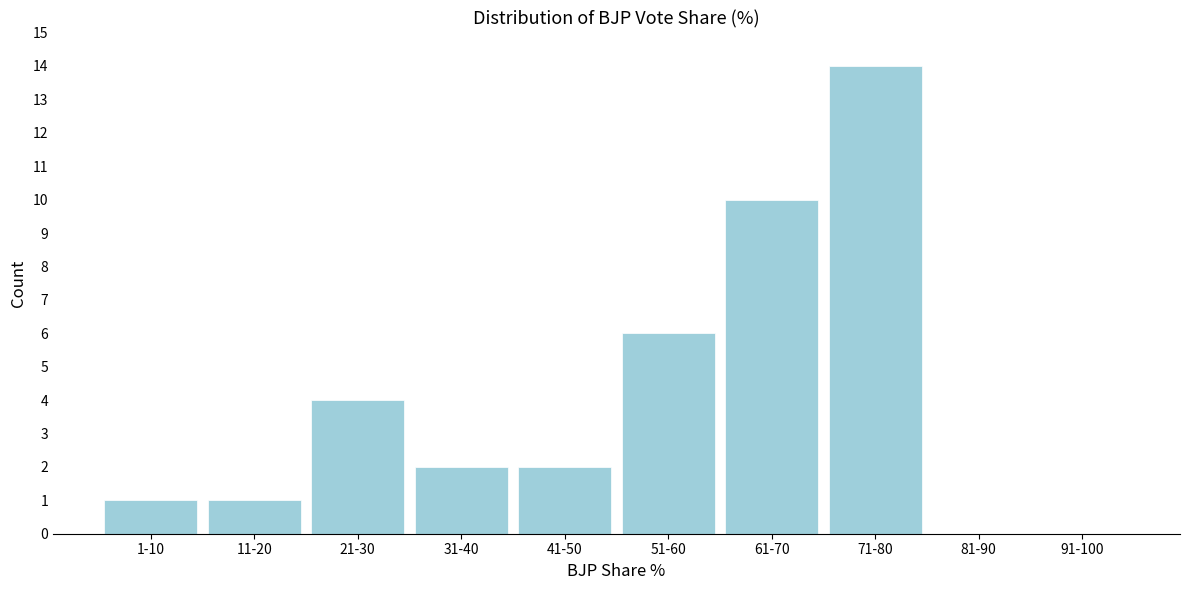

Reading left to right, what are all the values shown in this chart?

1-10=1	11-20=1	21-30=4	31-40=2	41-50=2	51-60=6	61-70=10	71-80=14	81-90=0	91-100=0